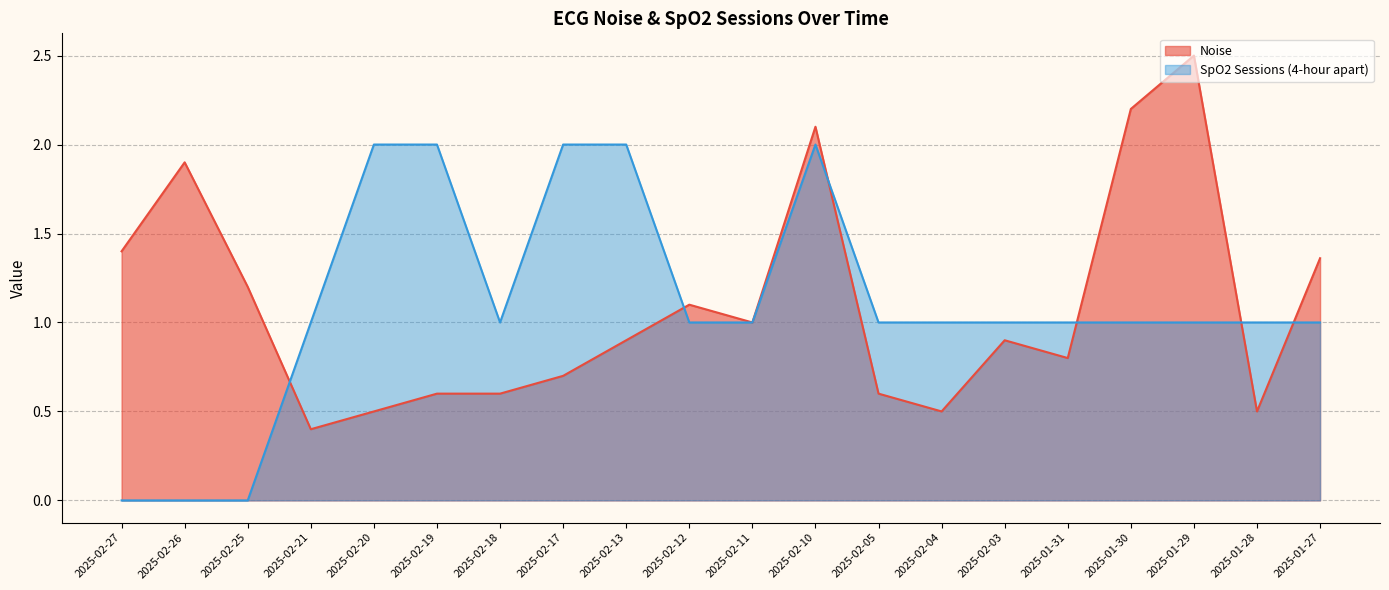

What is the difference between the Noise values at 2025-02-10 and 2025-02-21?

1.7